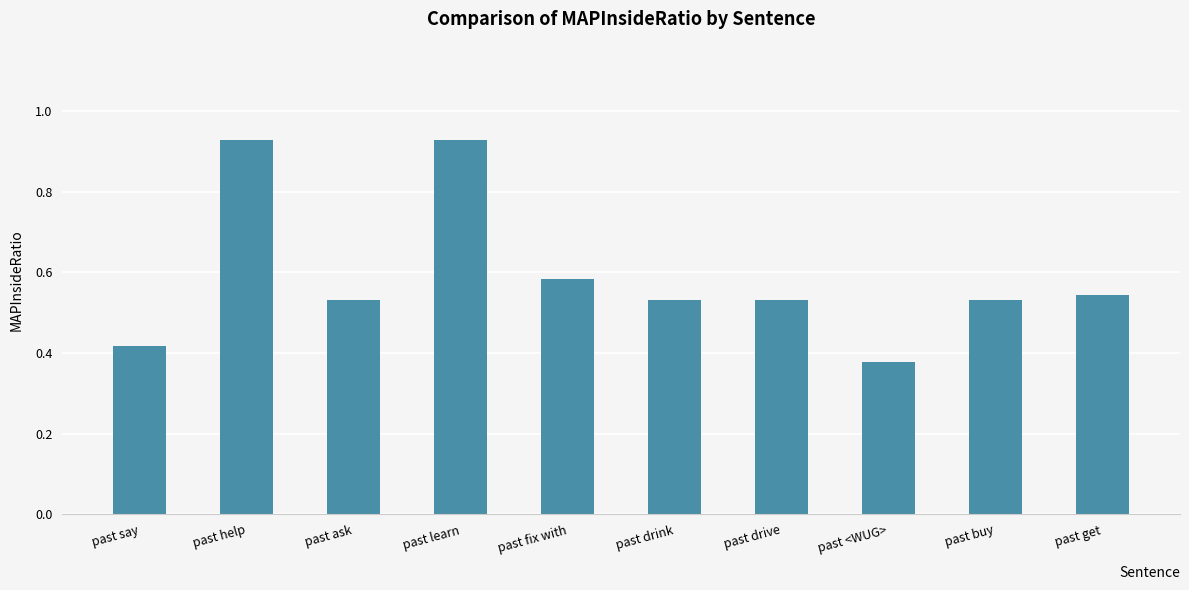

The value at past fix with is 0.8. True or false?

False